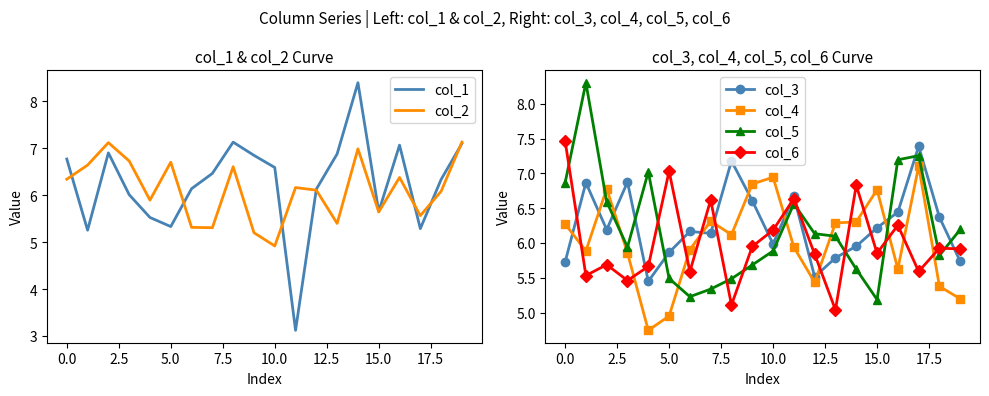

Which series has the largest range (max minus min)?

col_1